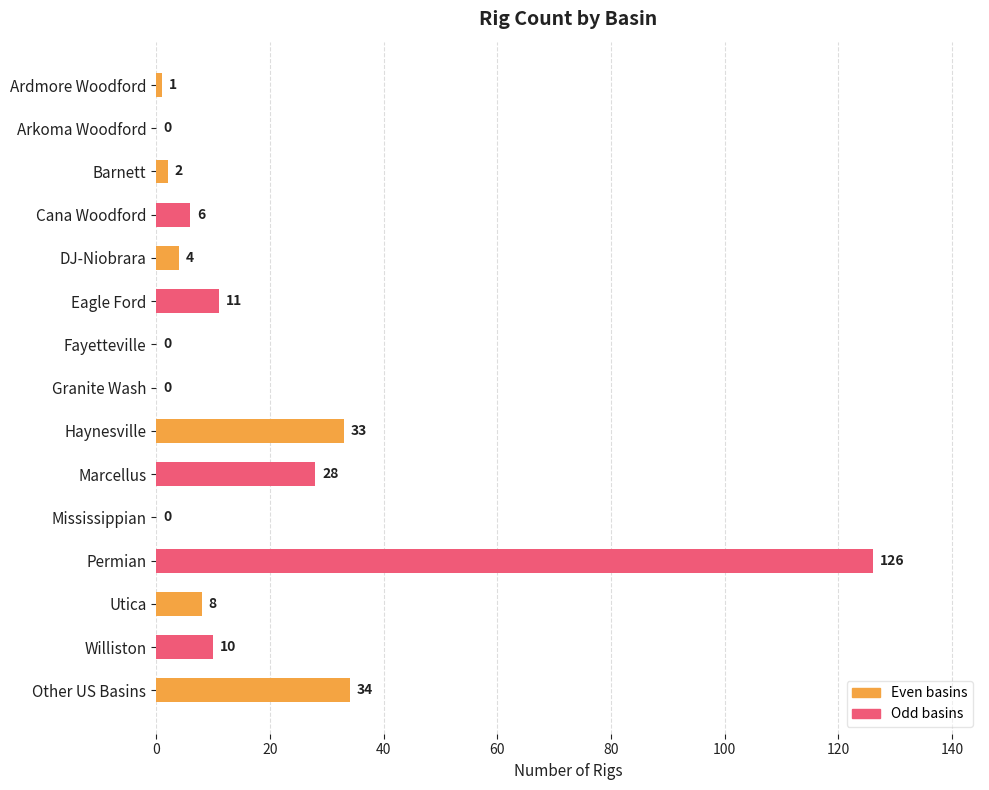

Count the number of categories in the chart.

15